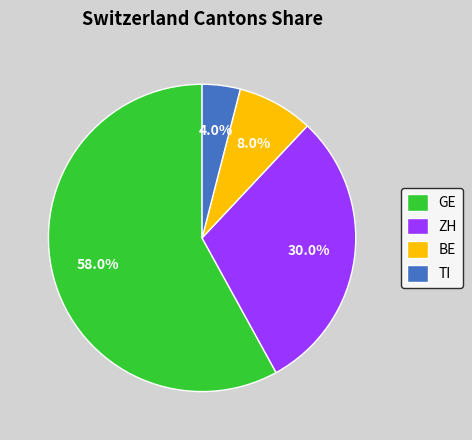

Is TI the majority of the pie?

No